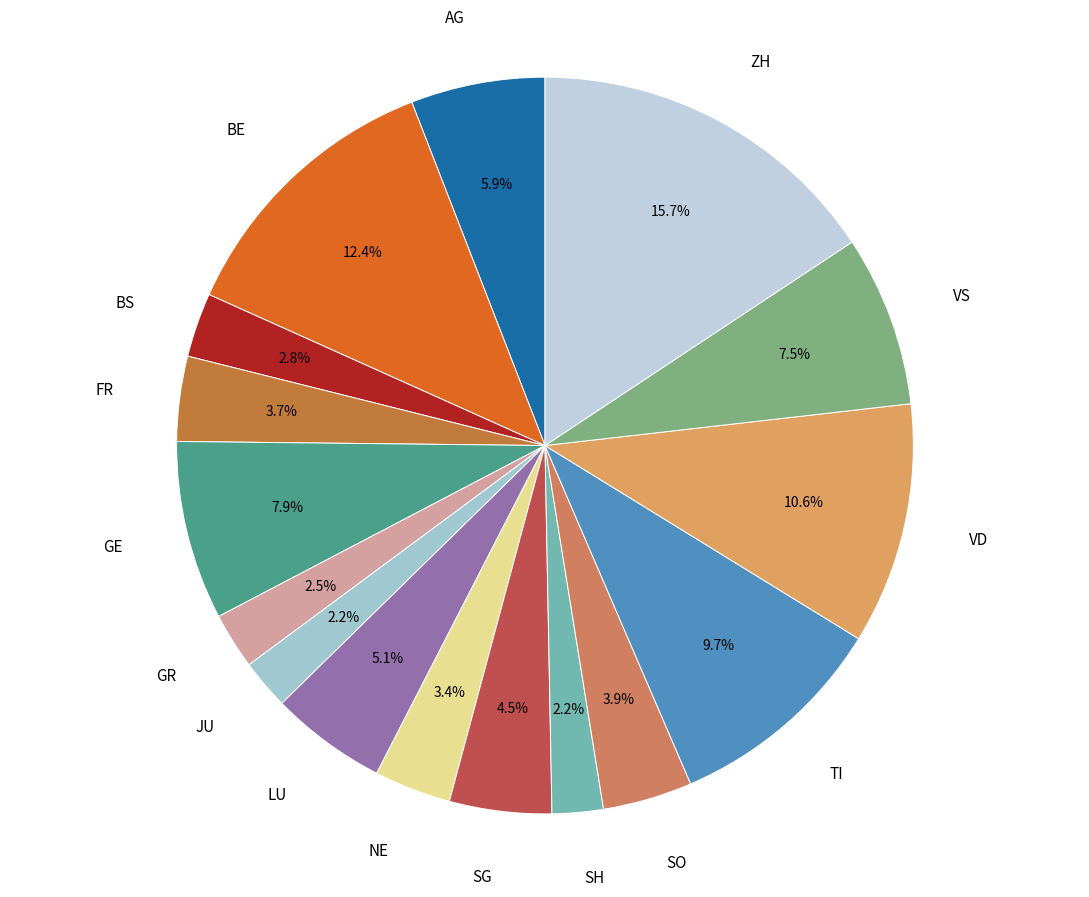

The TI slice represents 1% of the pie. True or false?

False